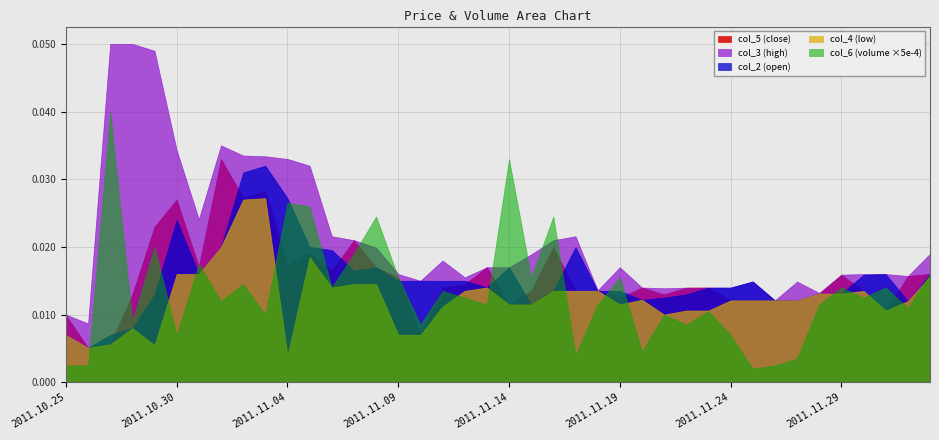

List the series in order of their peak value, lowest first.

col_4 (low), col_2 (open), col_5 (close), col_6 (volume ×5e-4), col_3 (high)